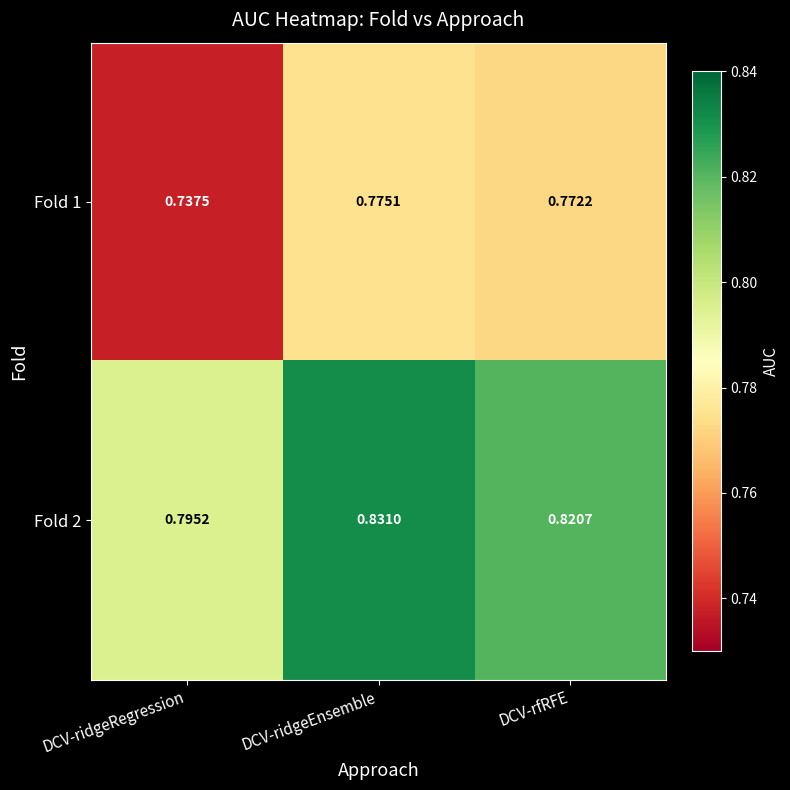

Which label corresponds to the largest value in the chart?

DCV-ridgeEnsemble